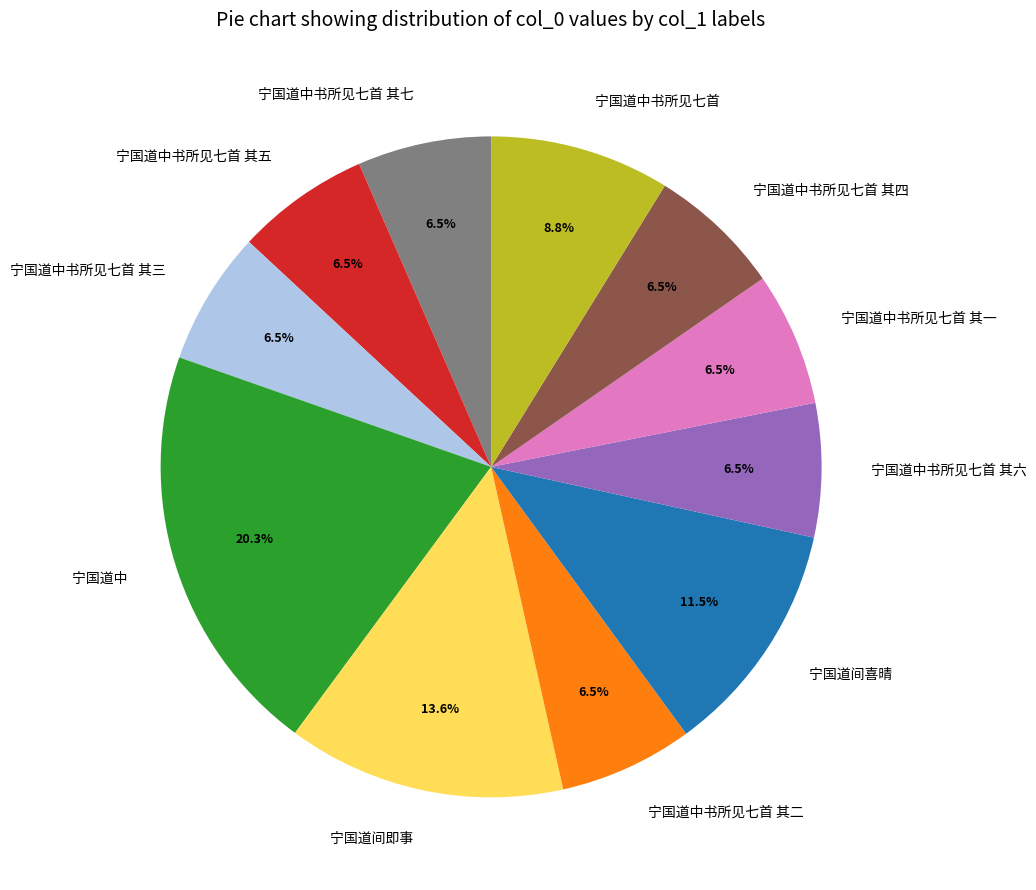

Between 宁国道中书所见七首 其五 and 宁国道间喜晴, which is larger?

宁国道间喜晴